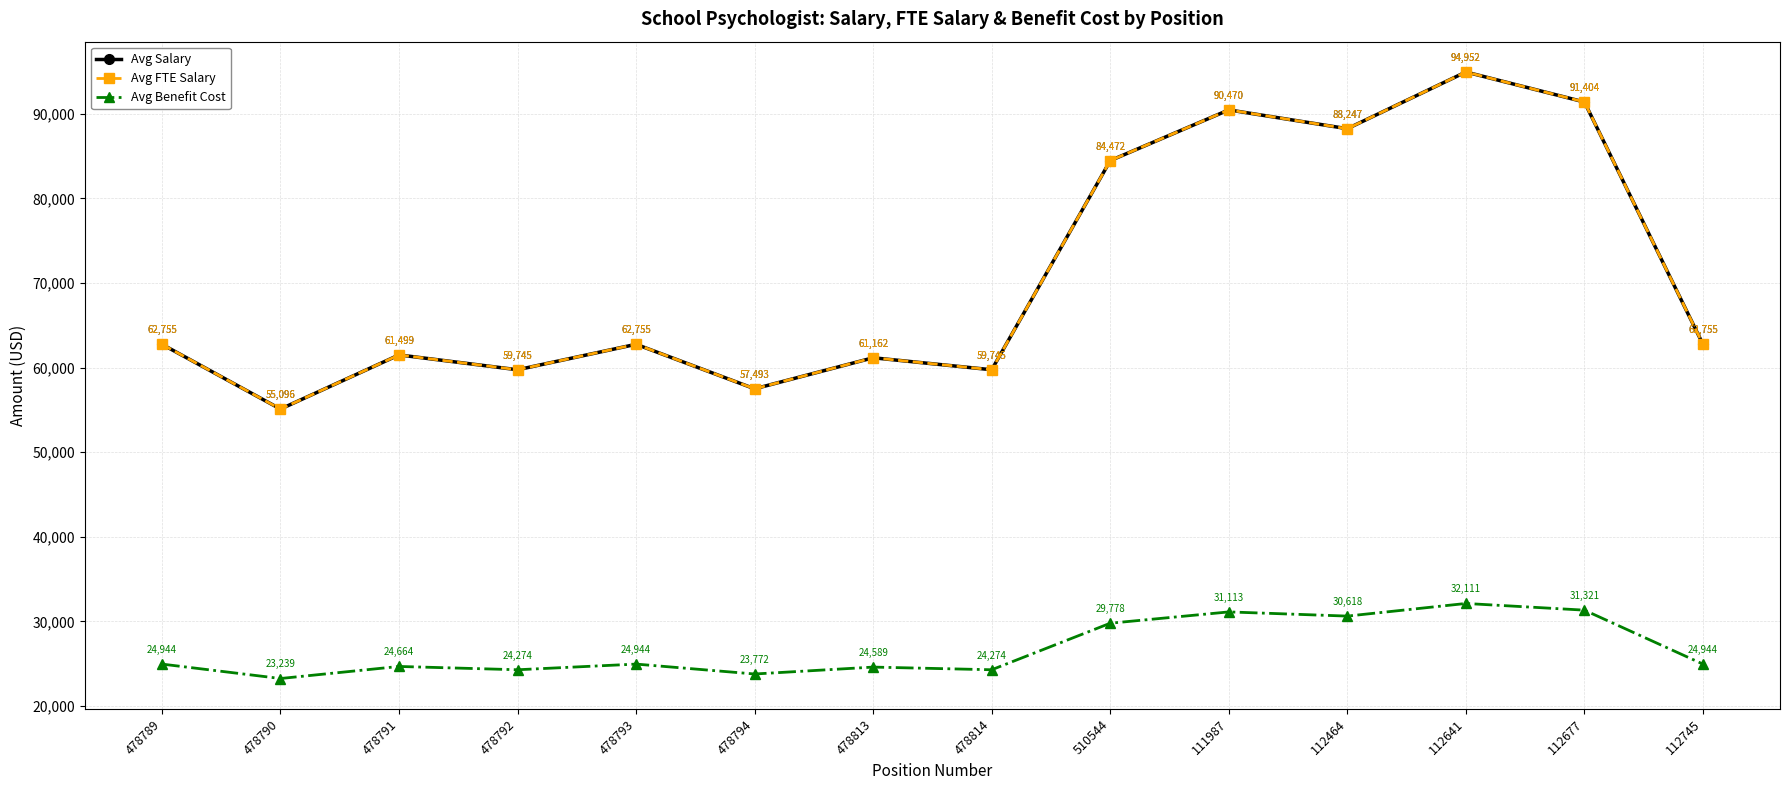

What is the greatest value displayed?

94951.9